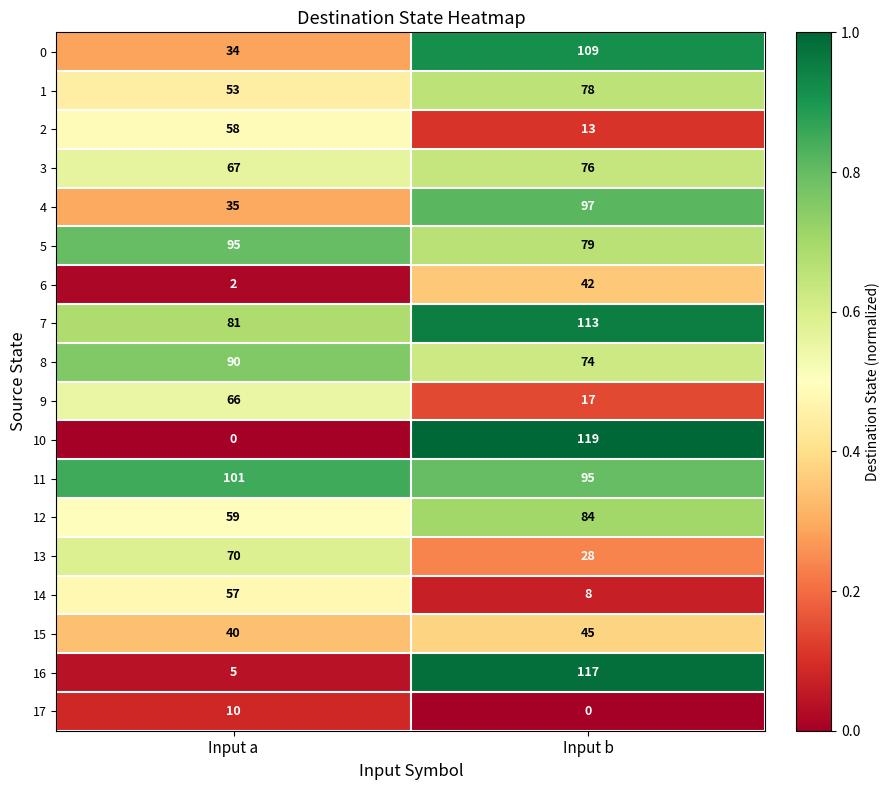

Which category has the highest value in the 8 series?

Input a